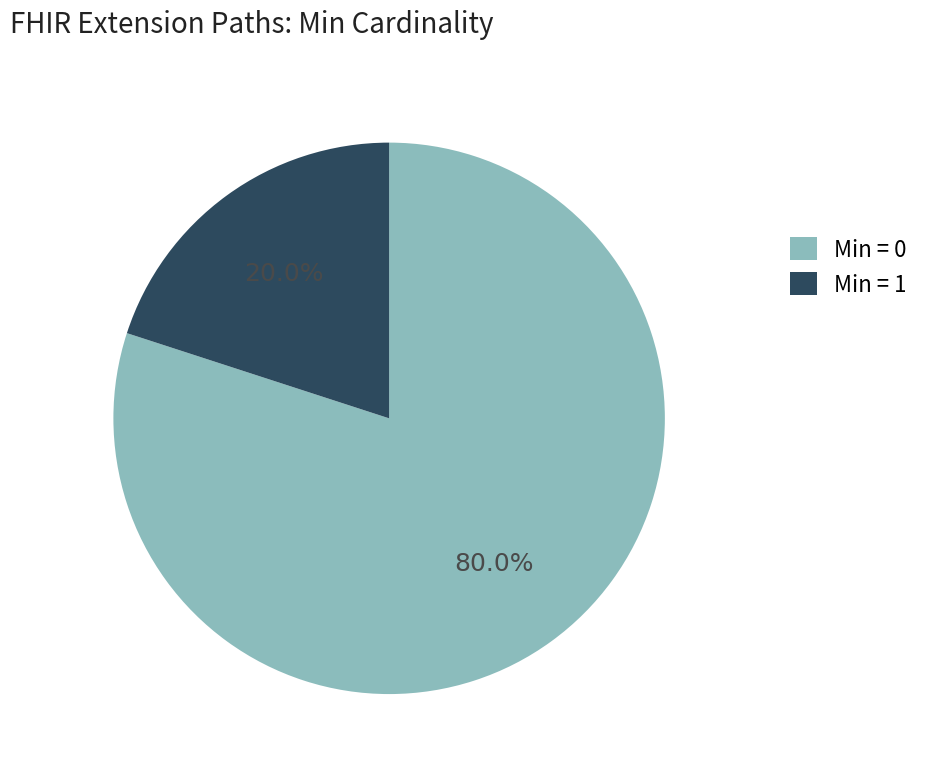

Approximately how many times larger is the value at Min = 0 compared to Min = 1?

4.0